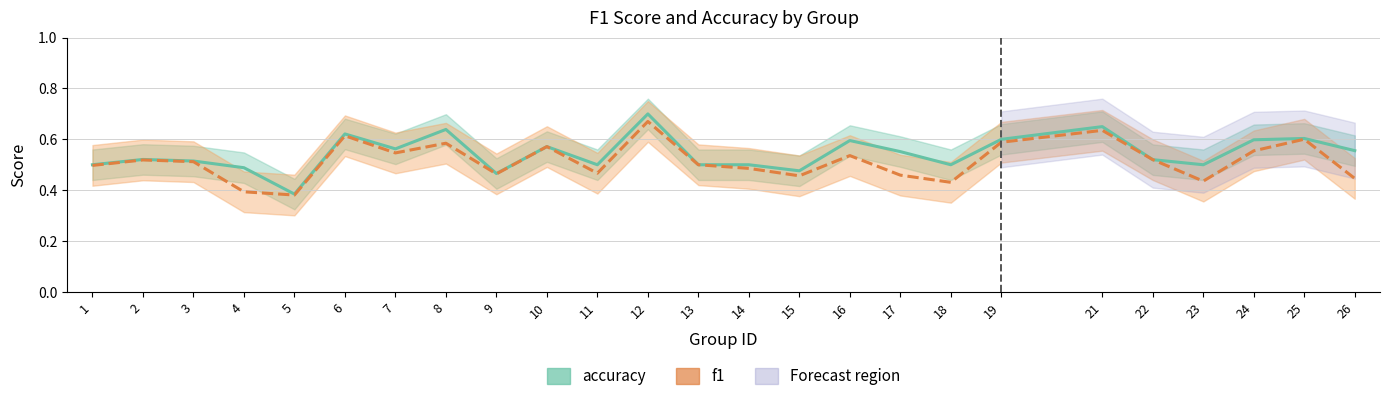

What is the sum of all f1 values?

12.9